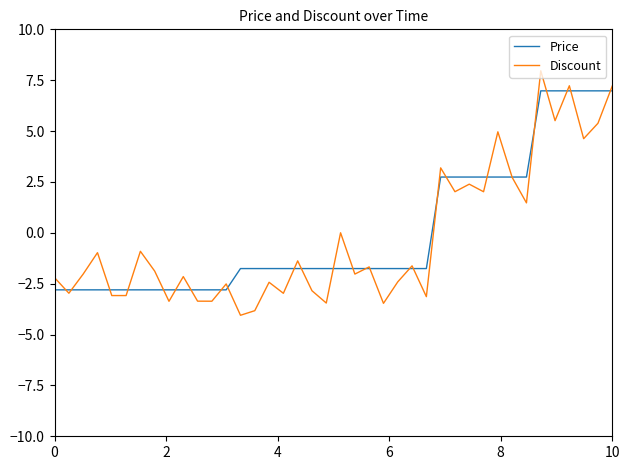

Which series has the largest range (max minus min)?

Discount